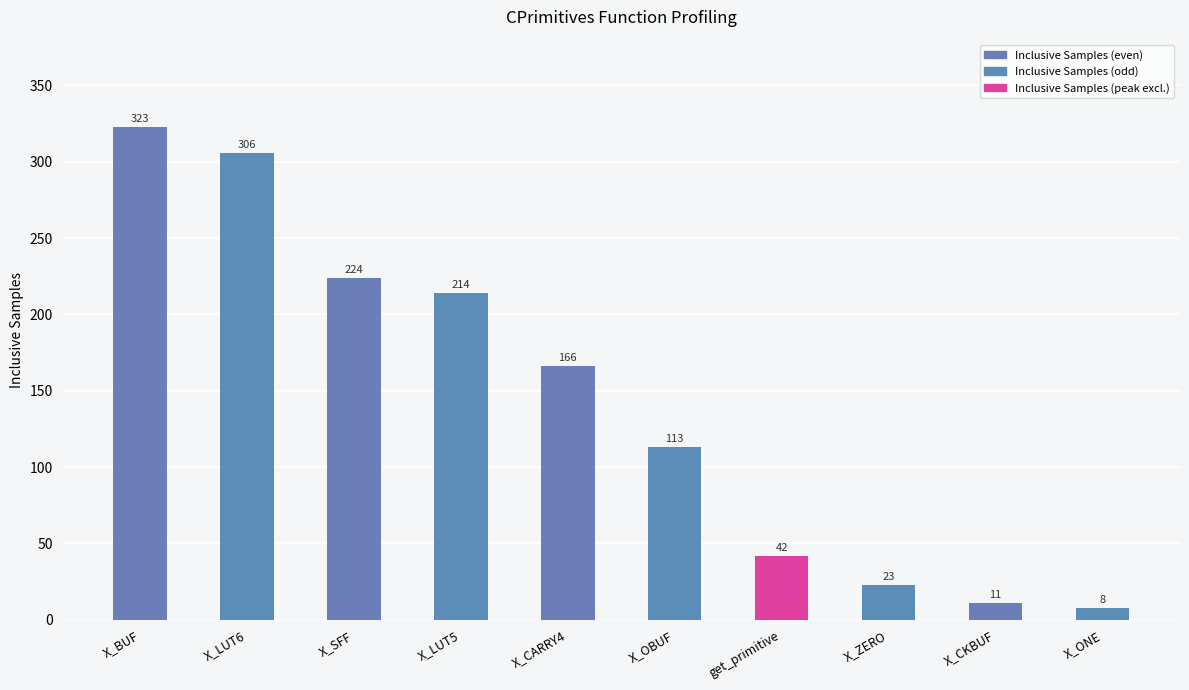

Count the number of categories in the chart.

10